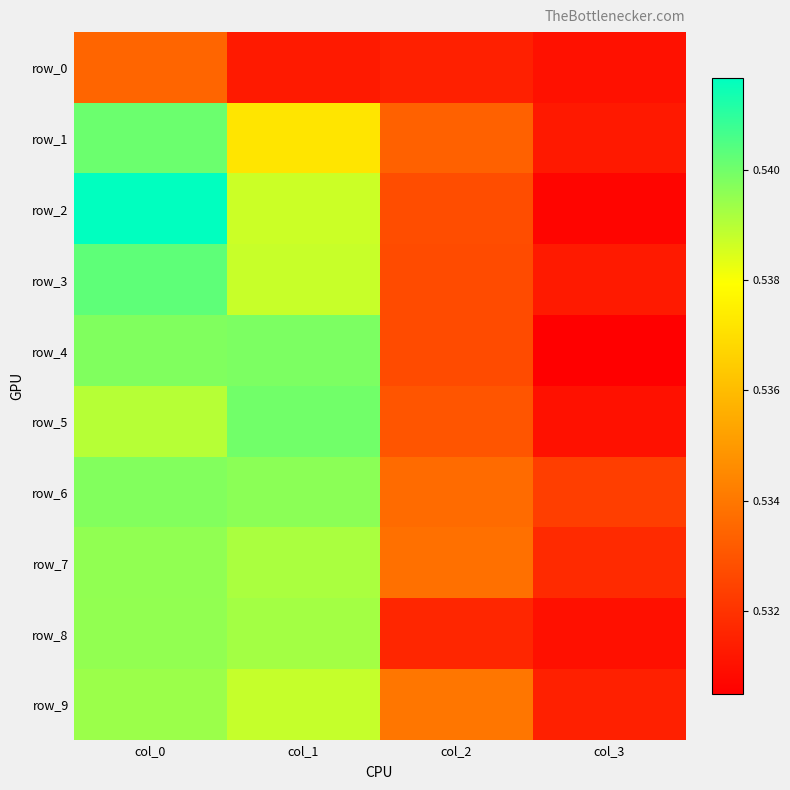

At which category does the chart reach its peak across all series?

col_0